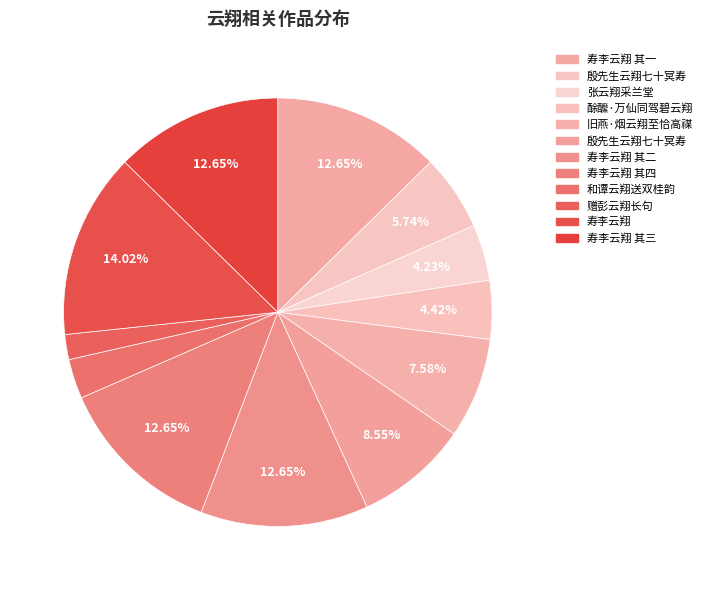

Is there a majority slice in this chart?

No